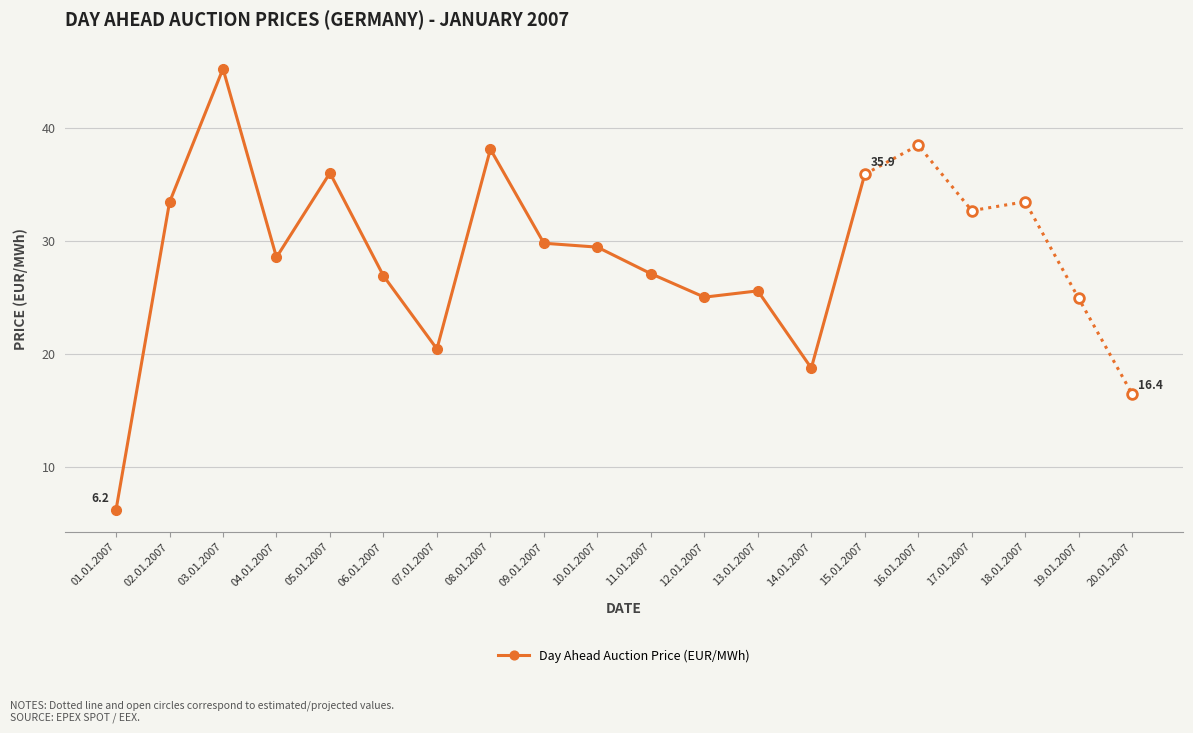

What is the sum of the values at 07.01.2007 and 06.01.2007?

47.3